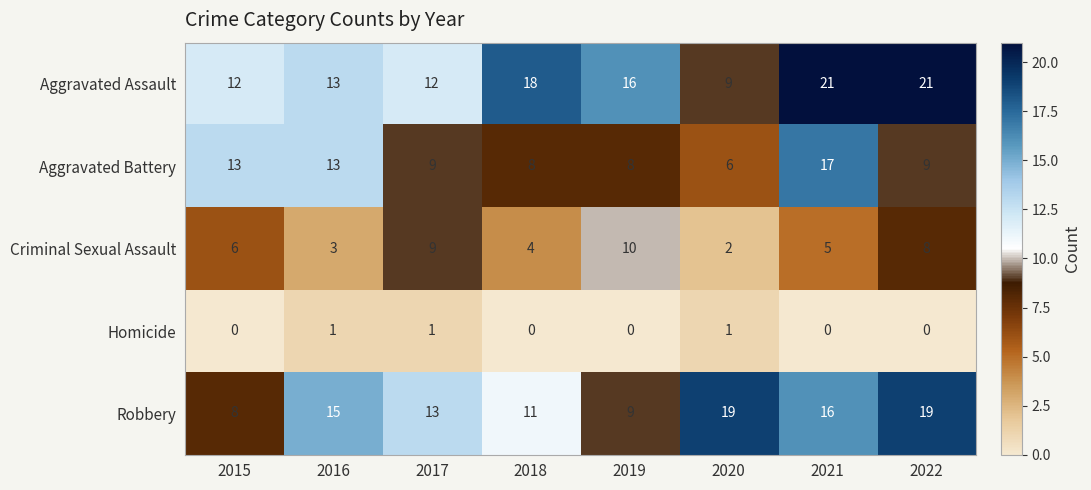

At which label does Aggravated Battery reach its peak?

2021